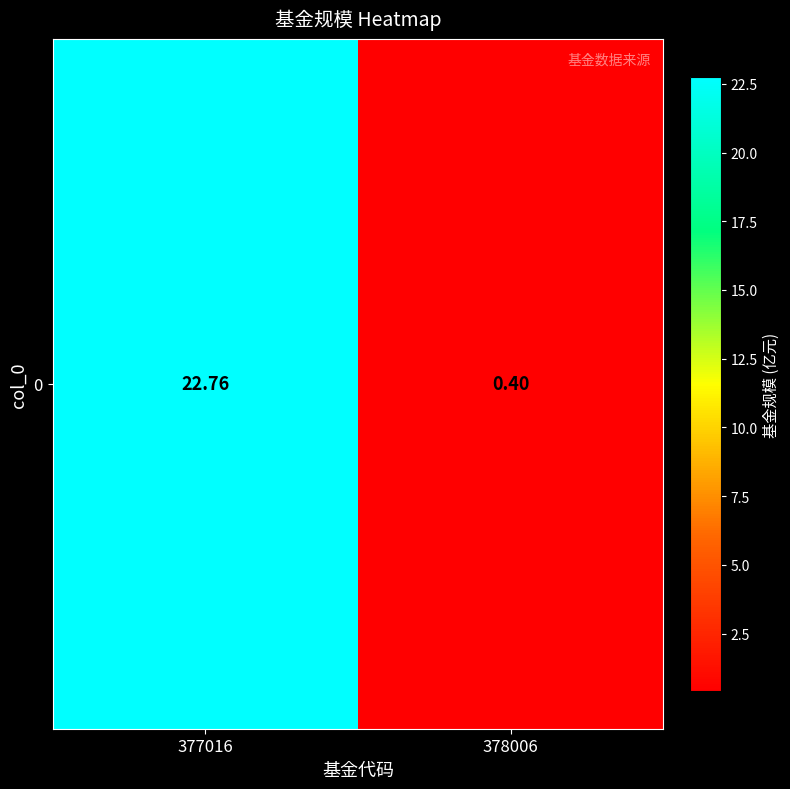

Is it true that the value at 377016 is 29.7?

False